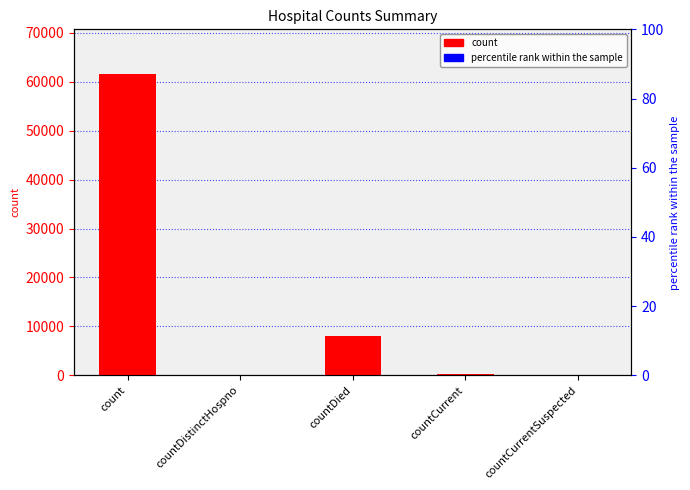

Rank the categories by value from lowest to highest.

countDistinctHospno, countCurrentSuspected, countCurrent, countDied, count